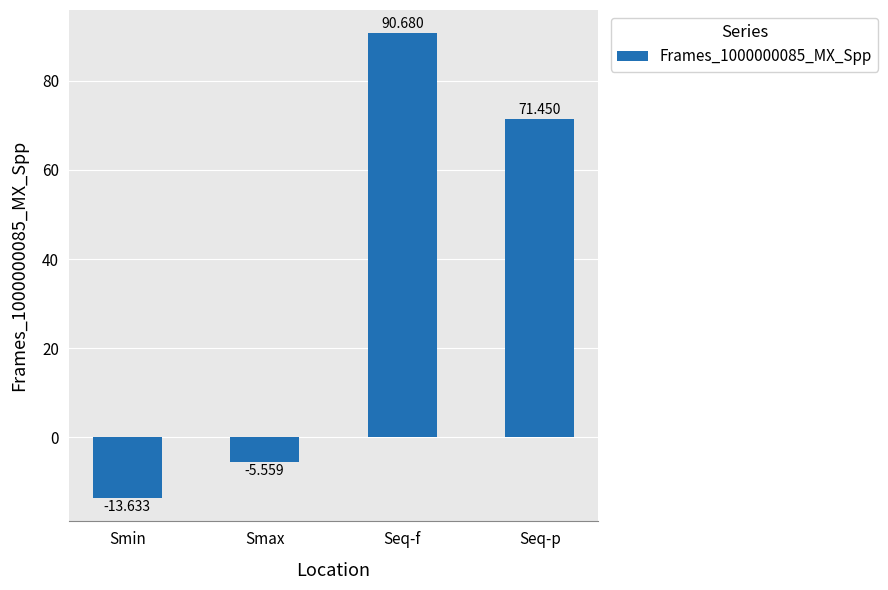

The value at Seq-p is 101.8. True or false?

False